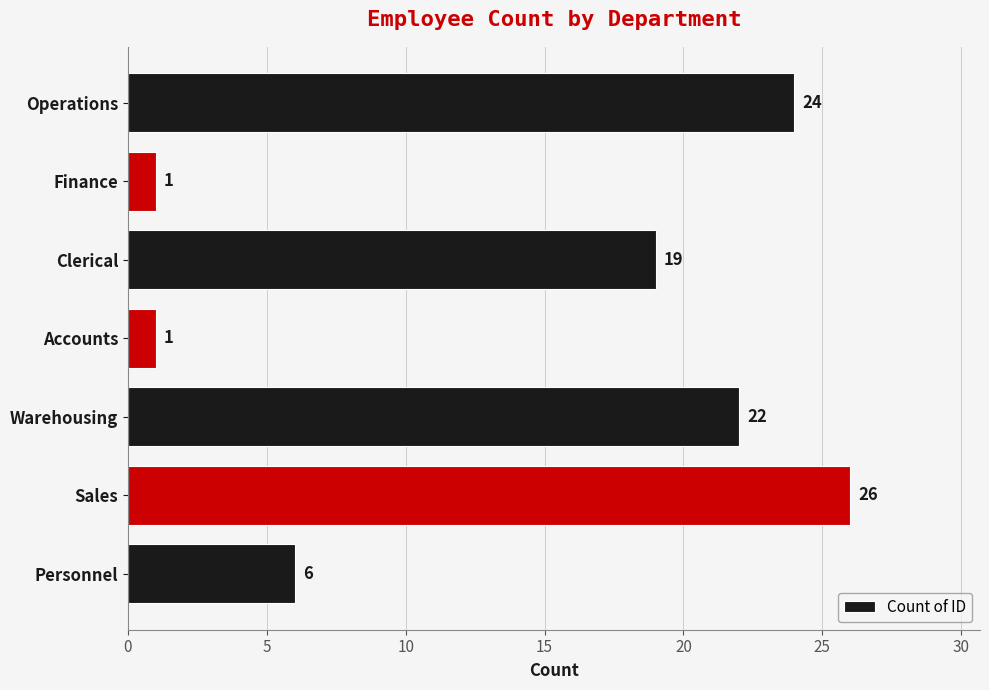

How many data points does each series have?

7